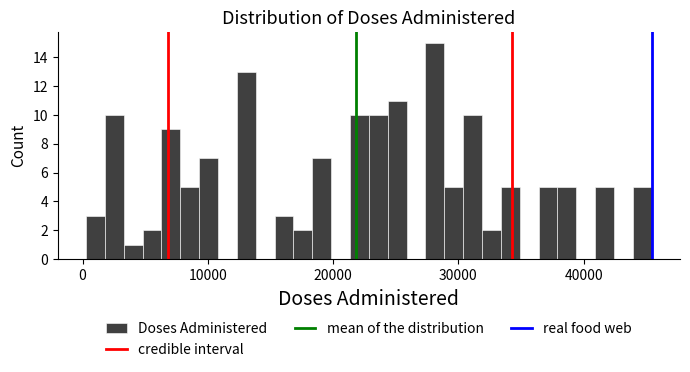

Read against the x-axis, roughly where is the centre of the tallest bar?

28000